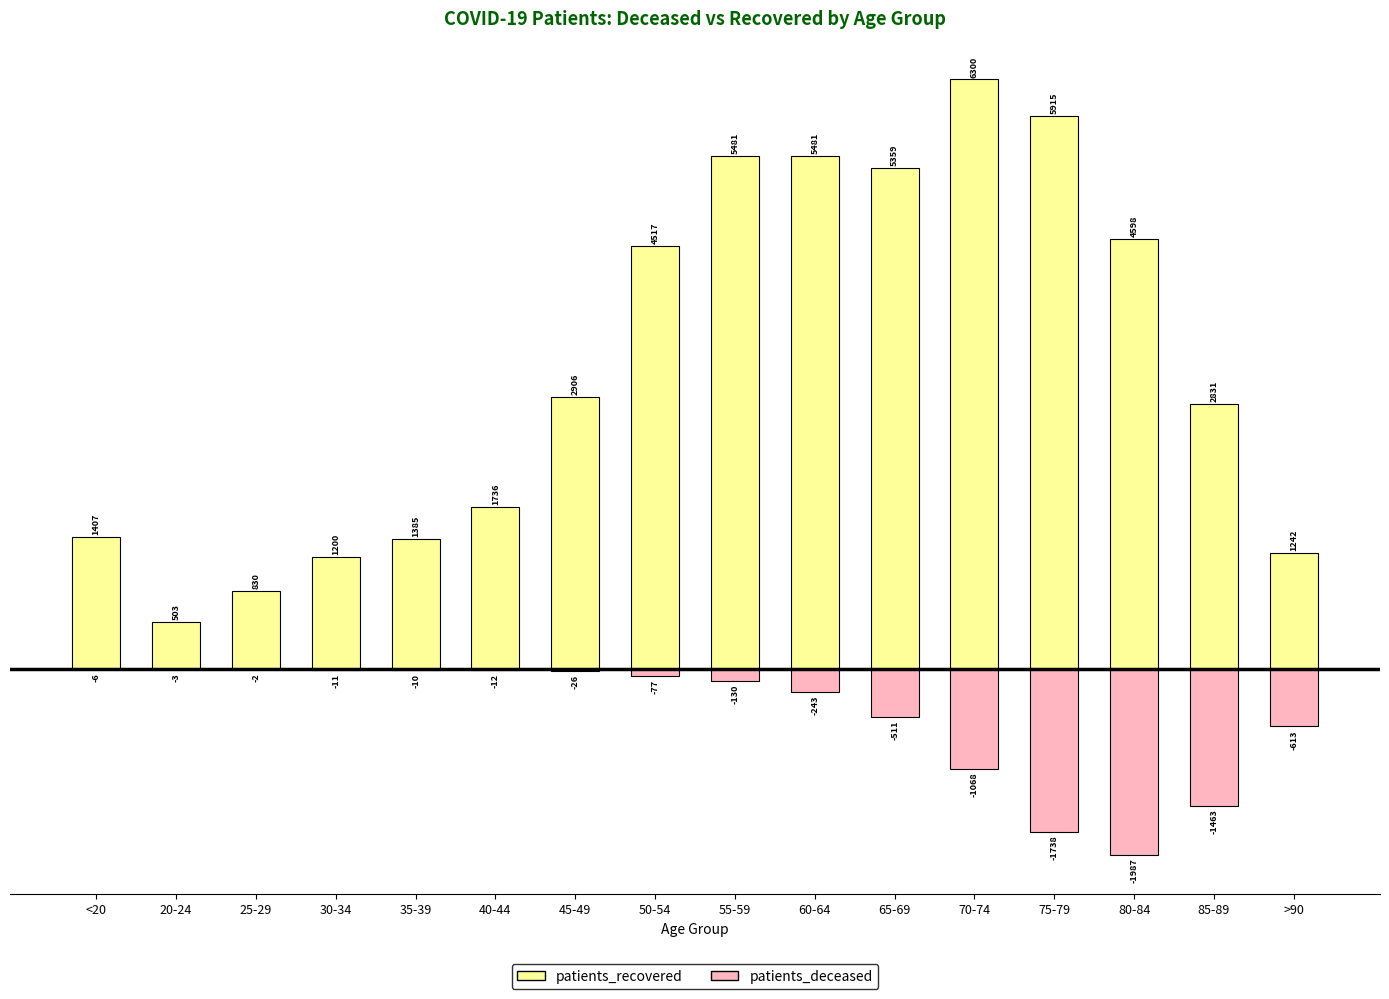

What value does the patients_deceased series have at 85-89, to the nearest 50?

-1450